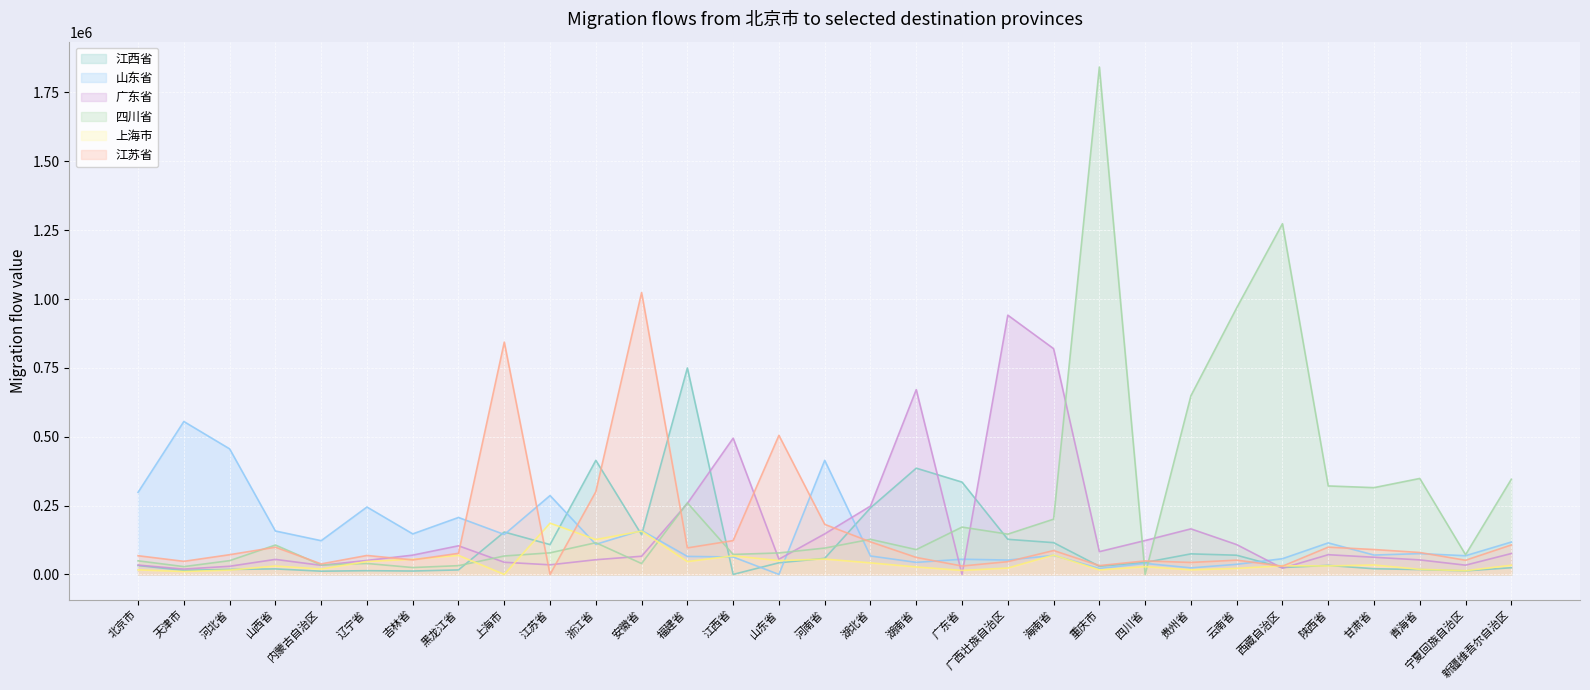

How many times do 上海市 and 四川省 cross each other?

6